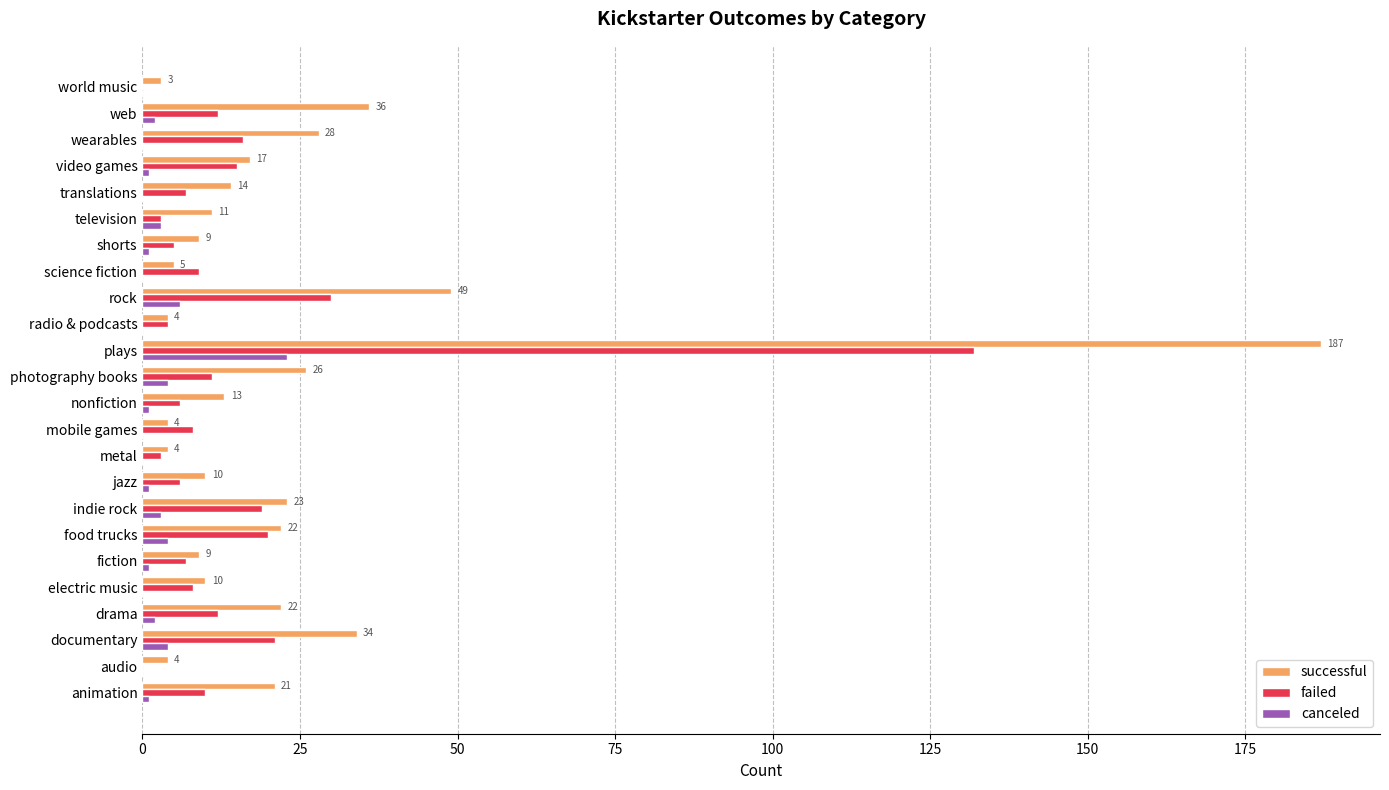

What is the sum of all successful values?

565